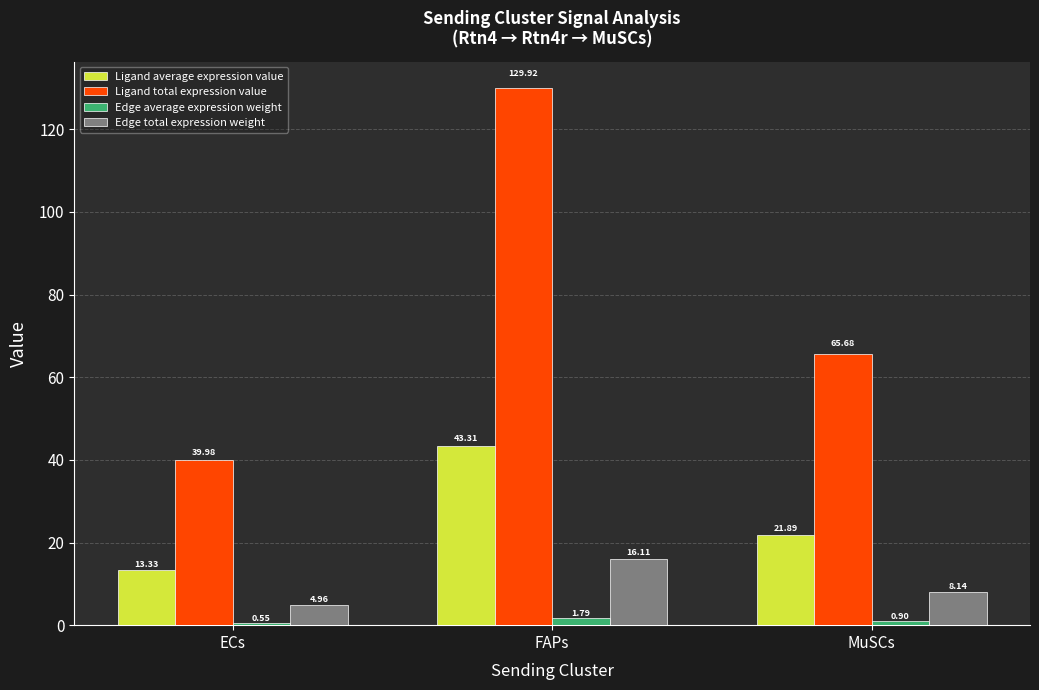

What is the total value across all series at ECs?

58.8